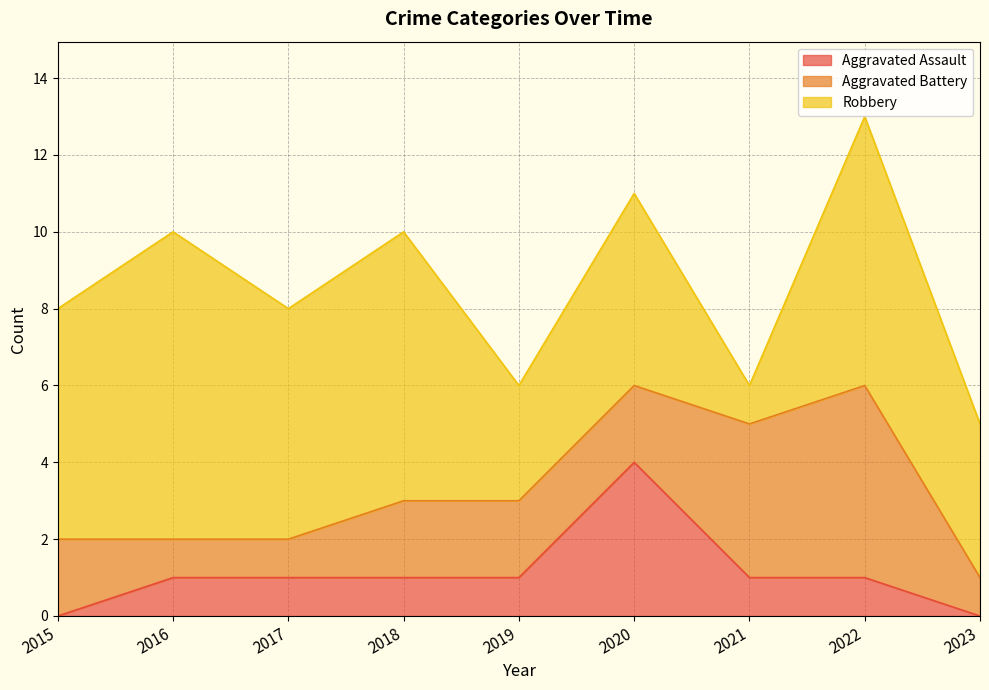

What is the difference between the second highest and second lowest values in the Robbery series?

4